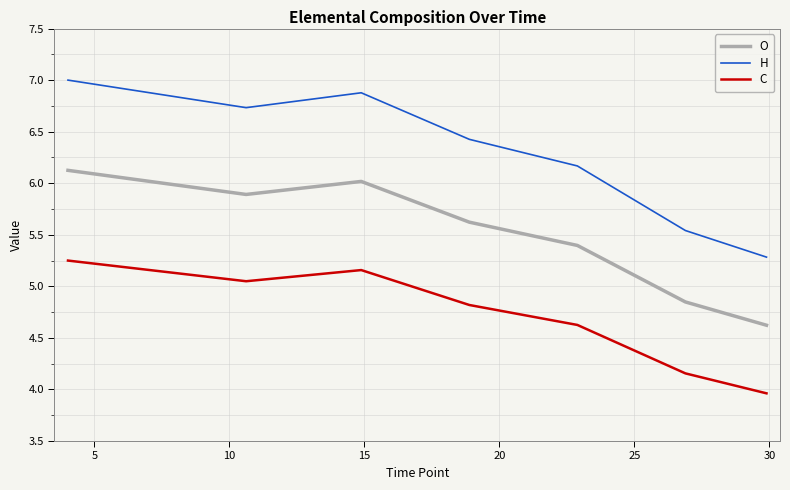

True or false: H and C cross at least once.

False